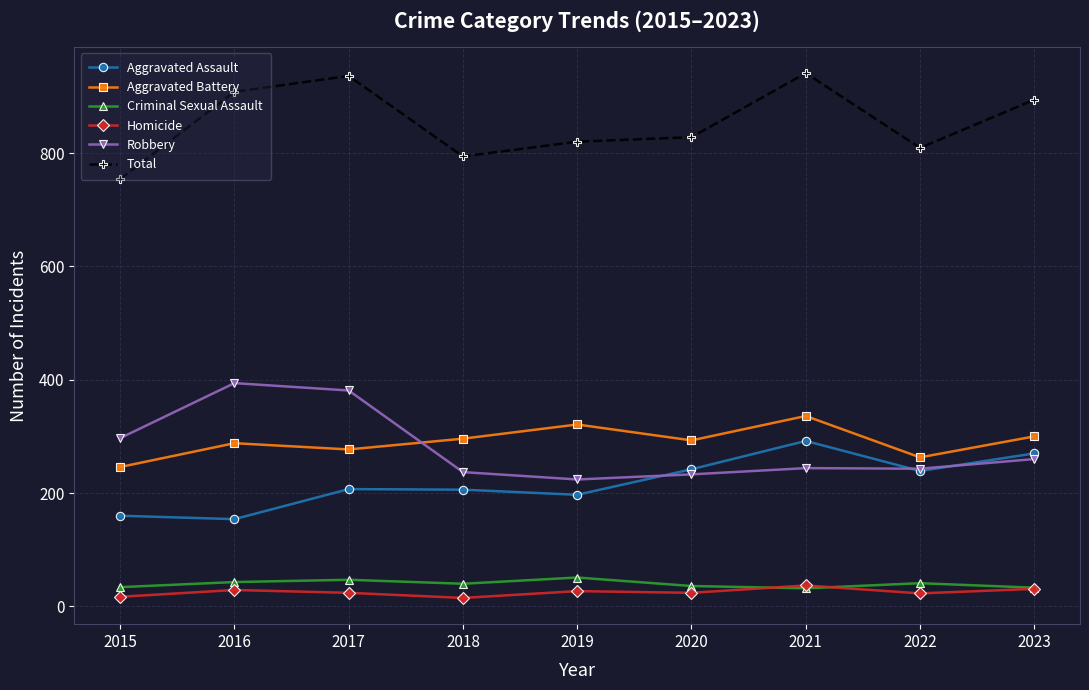

What is the spread (max minus min) of values at 2020?

804